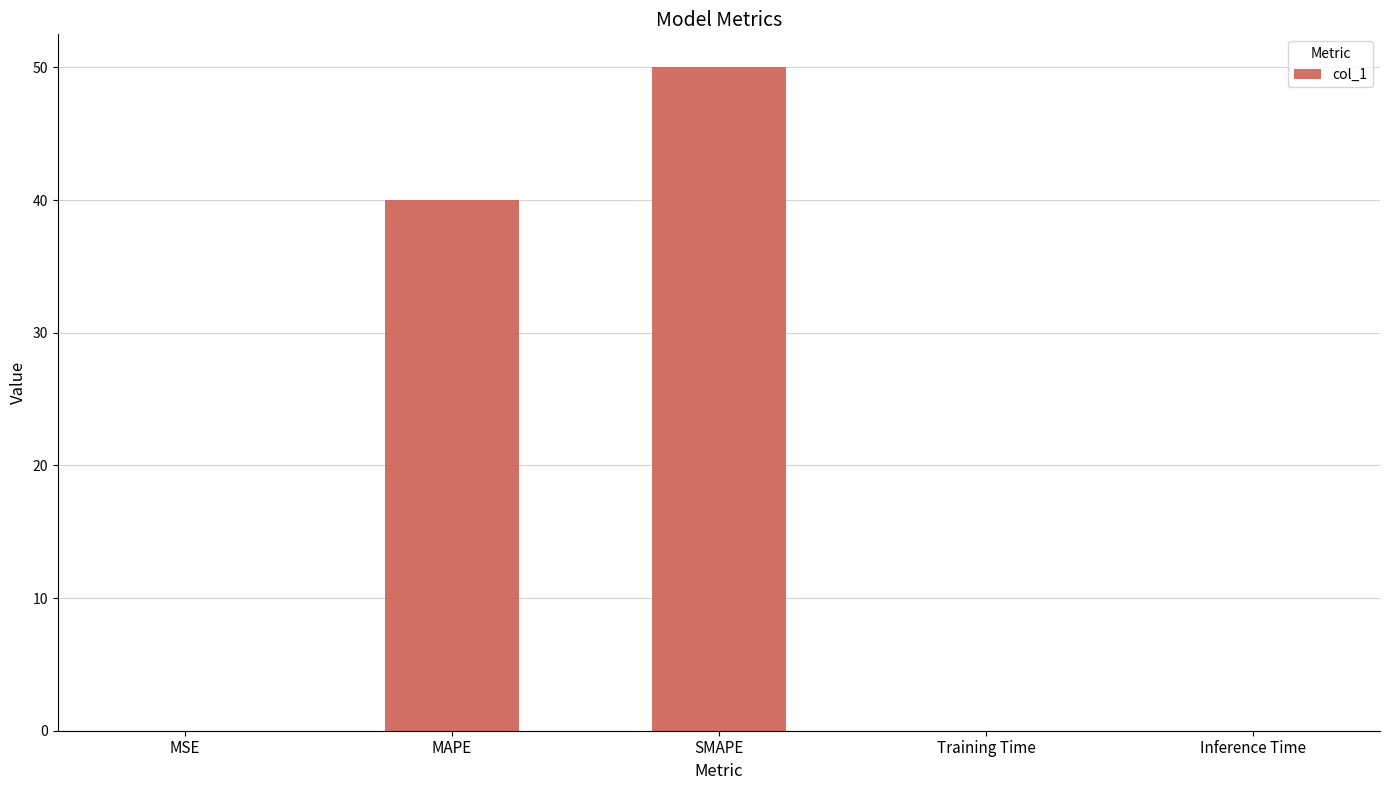

What is the sum of all values?

90.0